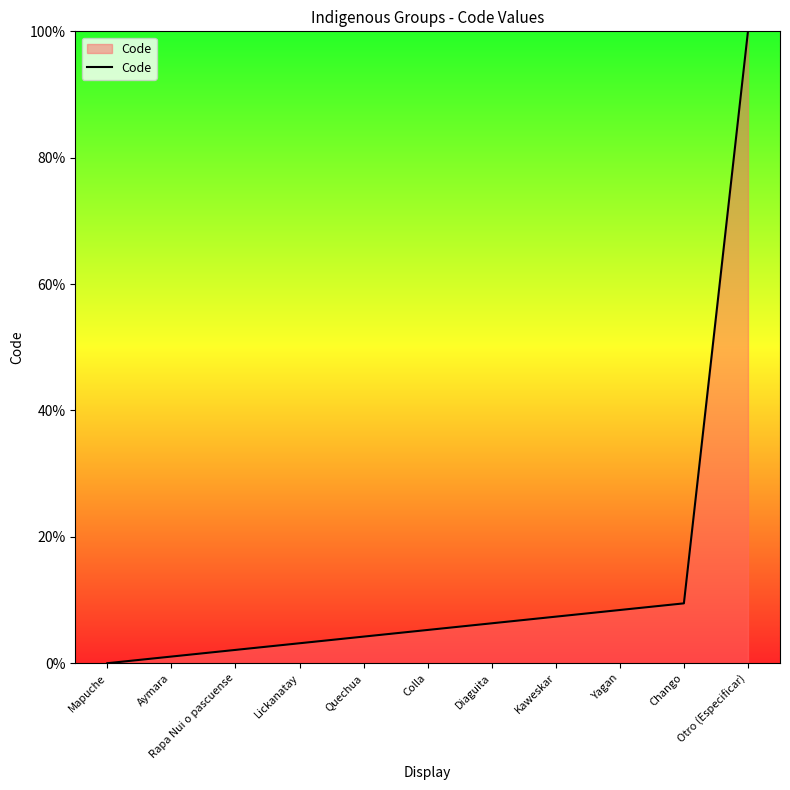

Rank the categories by value from highest to lowest.

Otro (Especificar), Chango, Yagan, Kaweskar, Diaguita, Colla, Quechua, Lickanatay, Rapa Nui o pascuense, Aymara, Mapuche